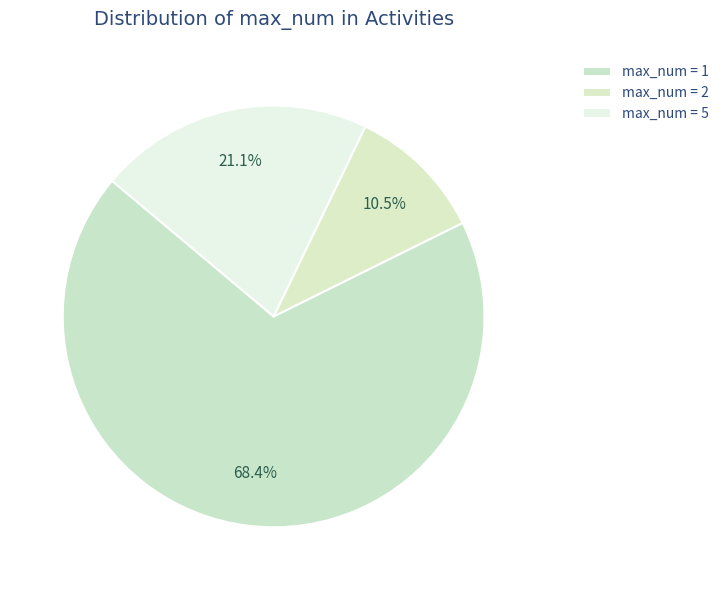

Count the number of slices in the pie.

3